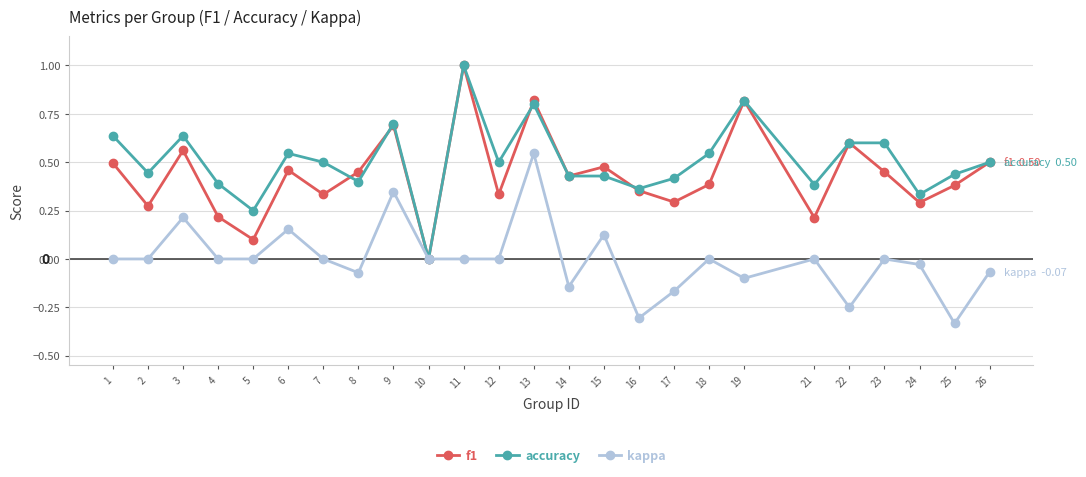

What are all the series names shown in the legend?

f1, accuracy, kappa